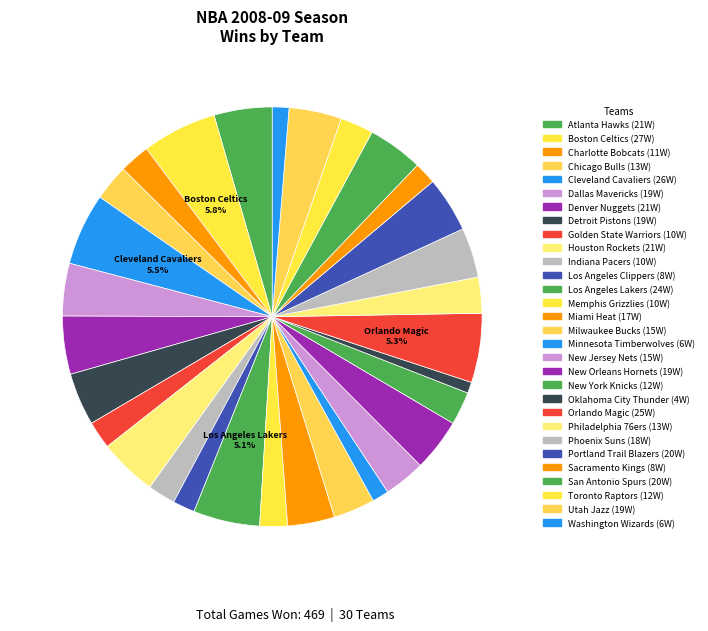

How many segments does this pie chart have?

30